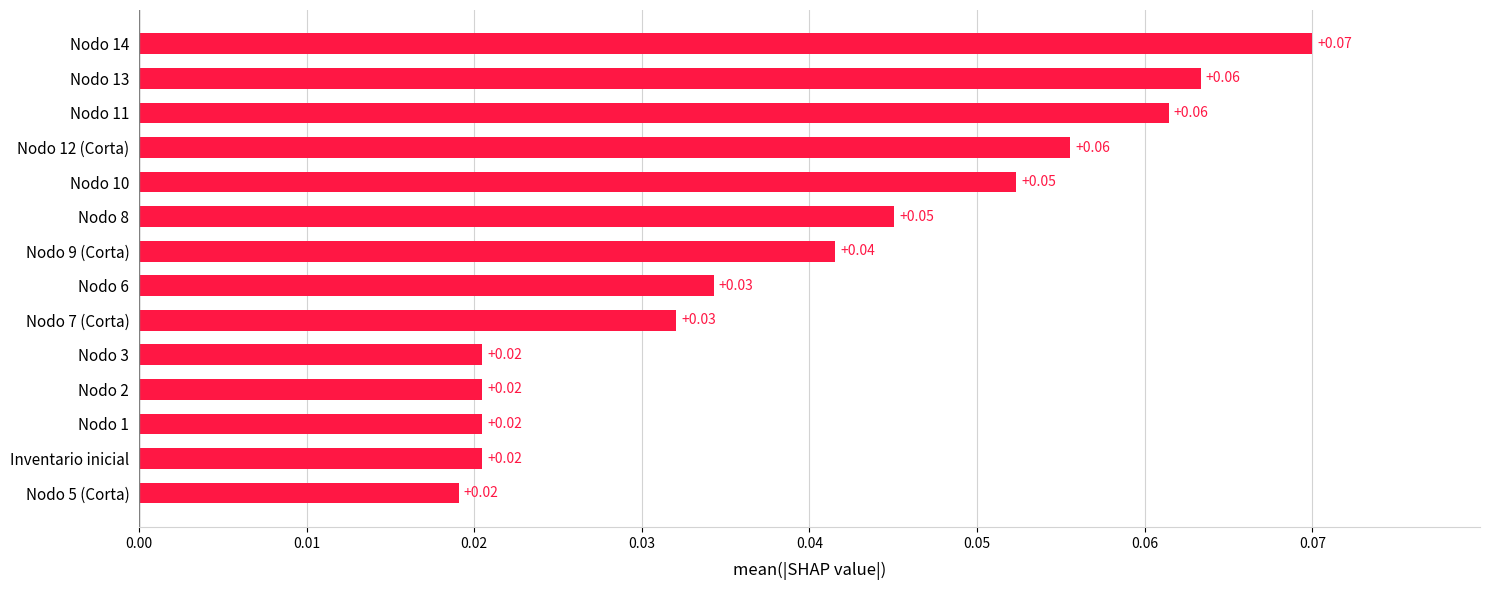

Between Nodo 5 (Corta) and Nodo 13, which is larger?

Nodo 13